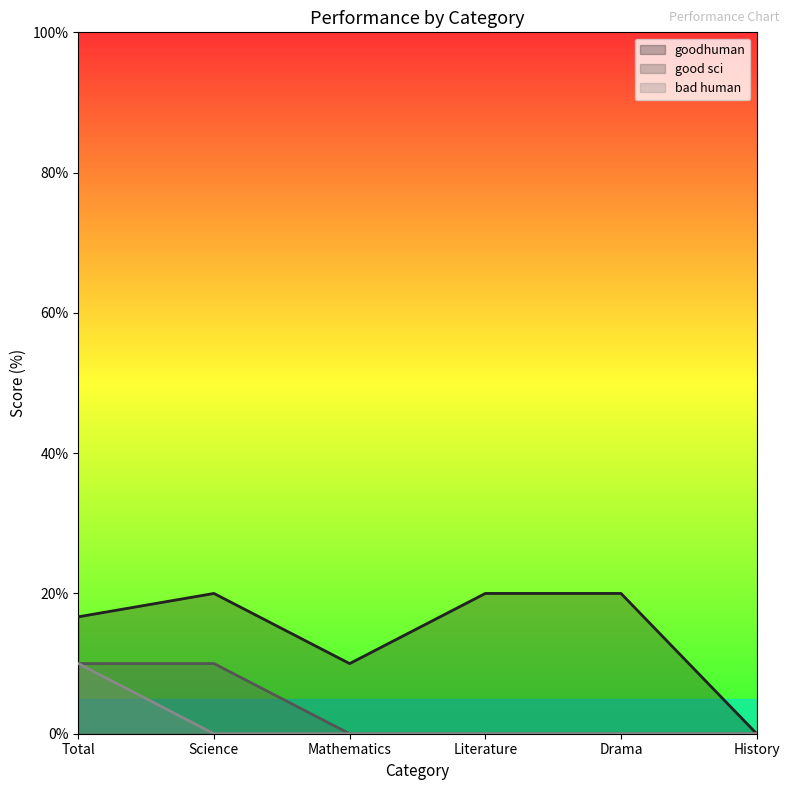

At how many categories does at least one series exceed 13?

4